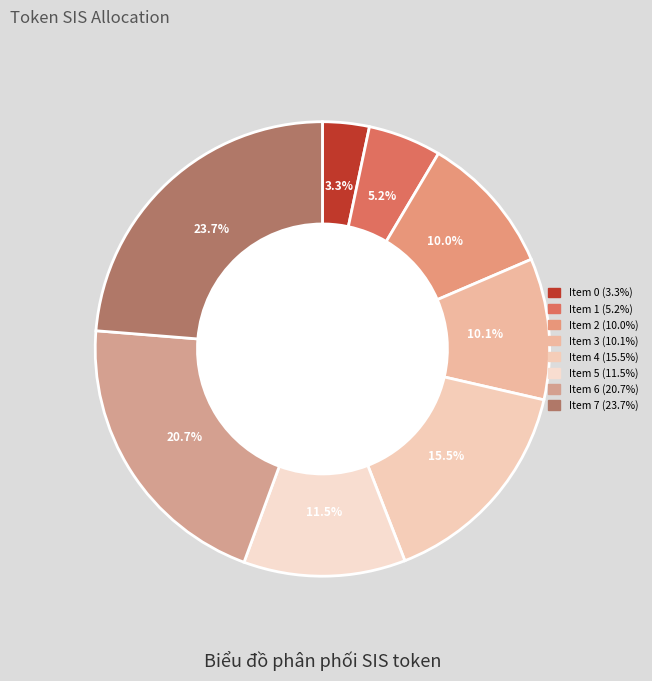

To the nearest percent, what percentage of the pie is Item 3?

10%